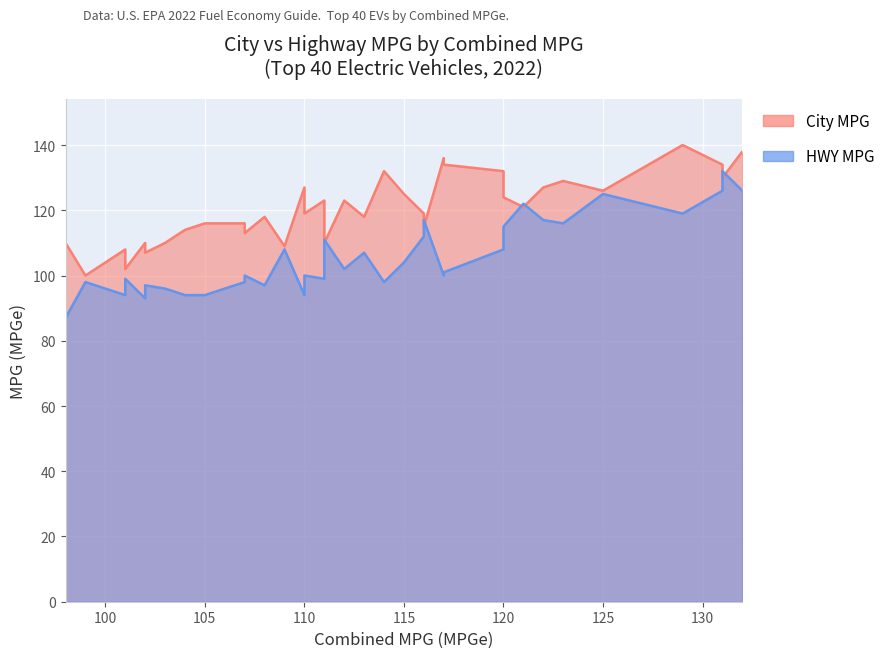

At which label is City_MPG closest to 120?

121